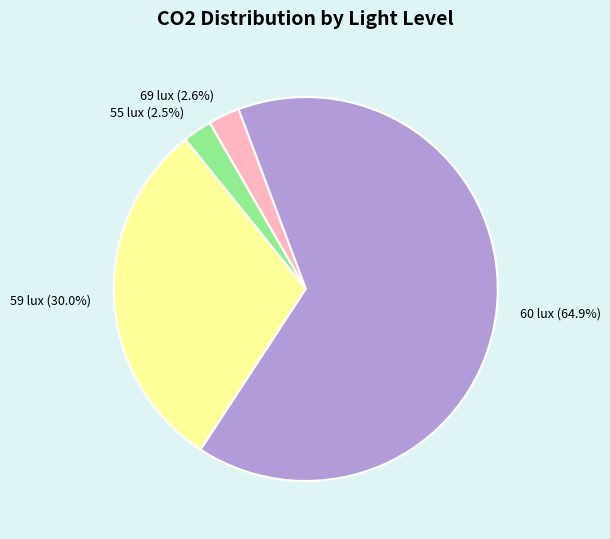

Does any single category account for the majority?

Yes